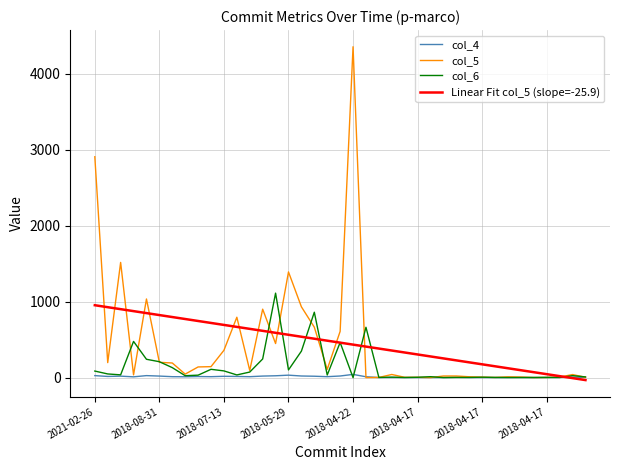

Count the number of categories in the chart.

39